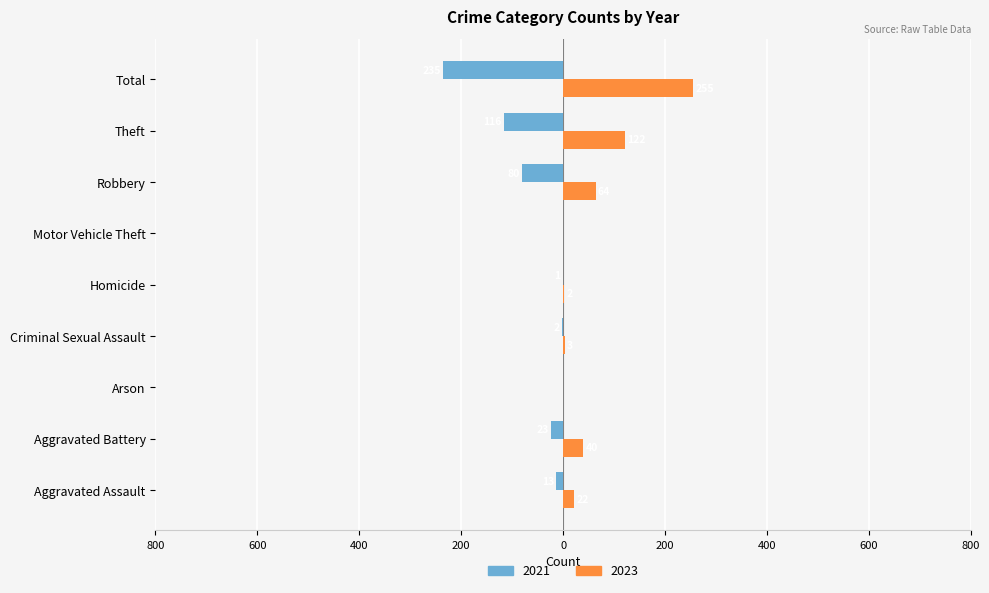

What are all the series names shown in the legend?

2021, 2023